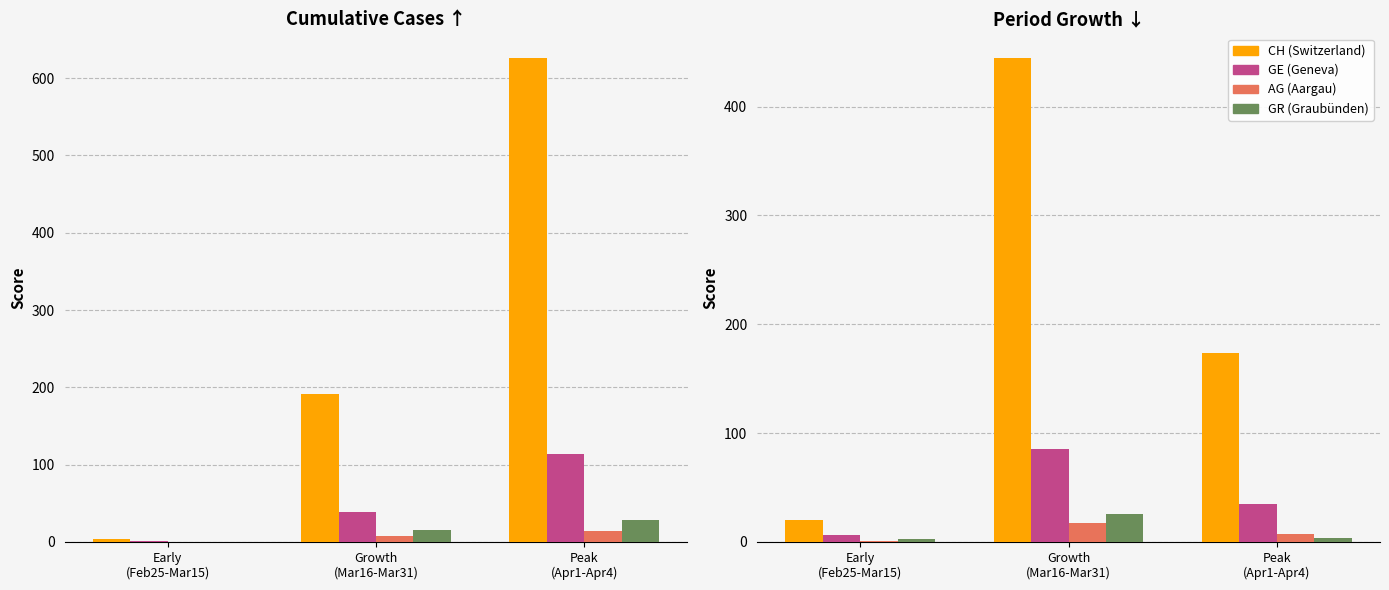

What is the difference between the maximum and minimum values in the GE series?

79